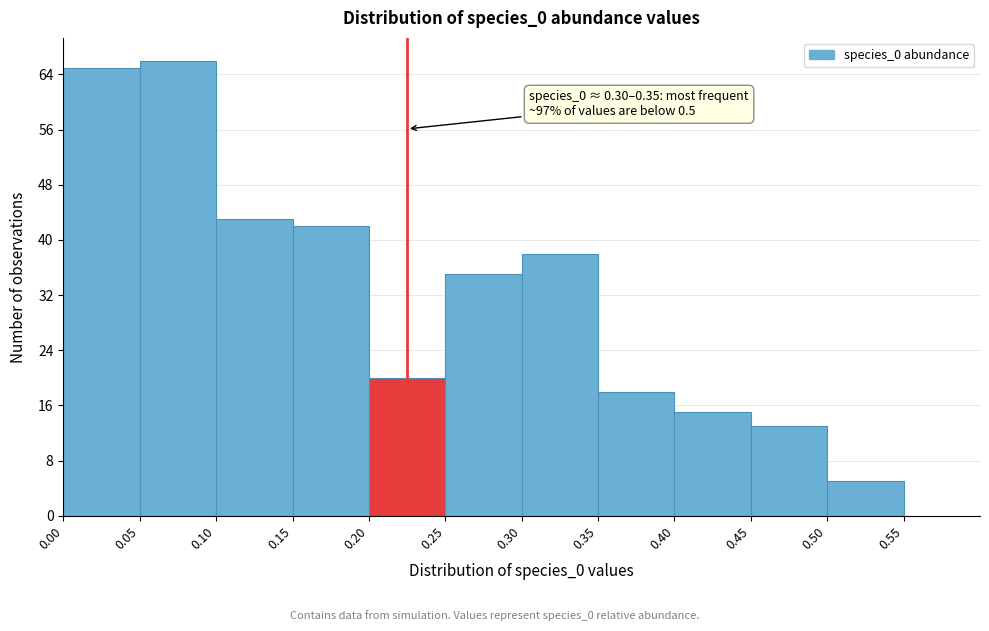

Over which range of the x-axis is the bar tallest?

0.05 to 0.10